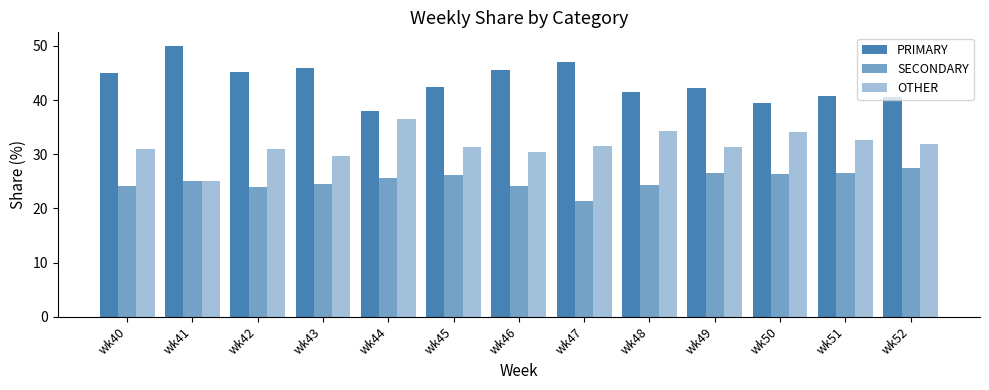

Which series has the largest range (max minus min)?

PRIMARY